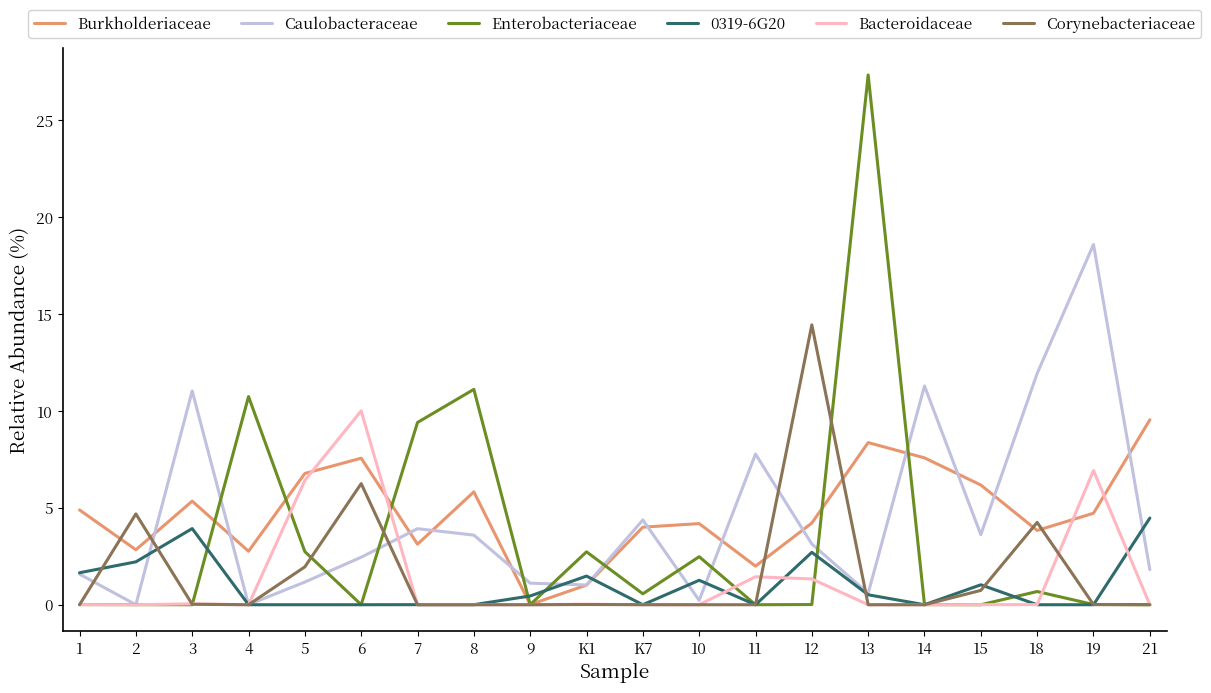

Count the number of data series in this chart.

6